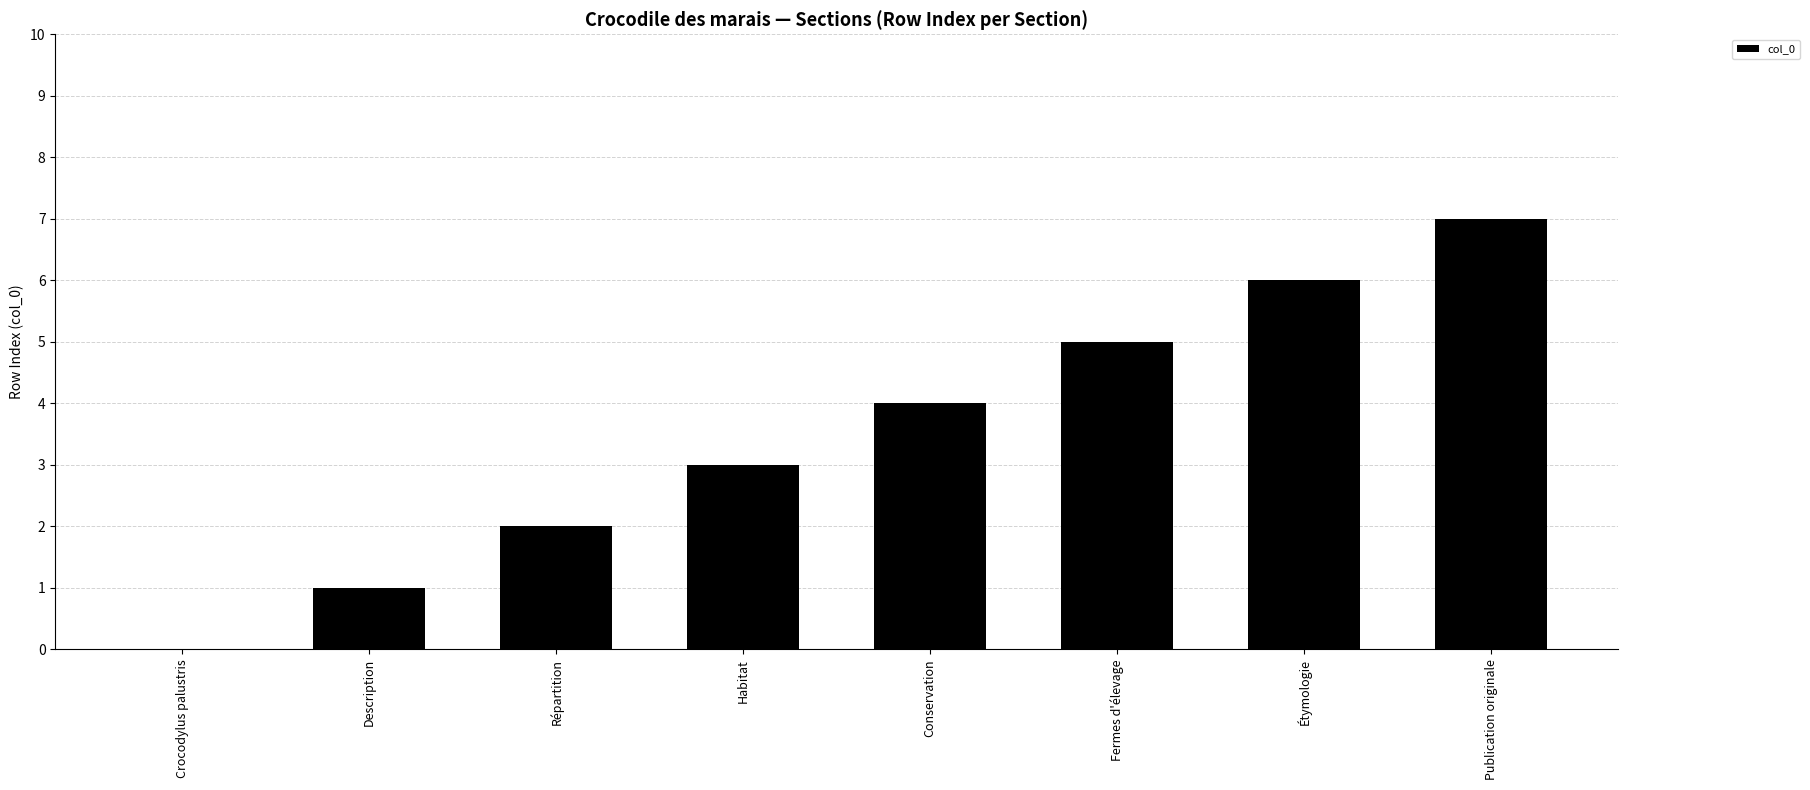

Count the number of data series in this chart.

1